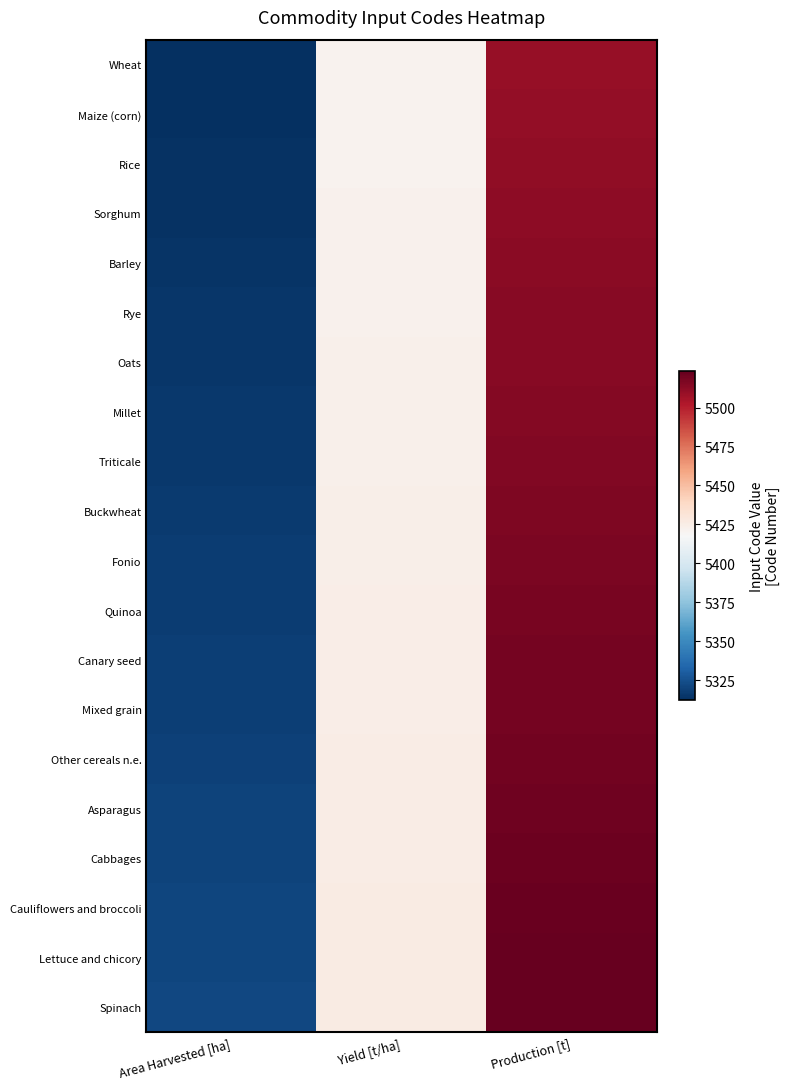

Reading left to right, extract all data points from this chart.

Wheat: Area Harvested [ha]=5312.0	Yield [t/ha]=5421.0	Production [t]=5510.0
Maize (corn): Area Harvested [ha]=5312.5	Yield [t/ha]=5421.3	Production [t]=5510.7
Rice: Area Harvested [ha]=5313.0	Yield [t/ha]=5421.6	Production [t]=5511.4
Sorghum: Area Harvested [ha]=5313.5	Yield [t/ha]=5421.9	Production [t]=5512.1
Barley: Area Harvested [ha]=5314.0	Yield [t/ha]=5422.2	Production [t]=5512.8
Rye: Area Harvested [ha]=5314.5	Yield [t/ha]=5422.5	Production [t]=5513.5
Oats: Area Harvested [ha]=5315.0	Yield [t/ha]=5422.8	Production [t]=5514.2
Millet: Area Harvested [ha]=5315.5	Yield [t/ha]=5423.1	Production [t]=5514.9
Triticale: Area Harvested [ha]=5316.0	Yield [t/ha]=5423.4	Production [t]=5515.6
Buckwheat: Area Harvested [ha]=5316.5	Yield [t/ha]=5423.7	Production [t]=5516.3
Fonio: Area Harvested [ha]=5317.0	Yield [t/ha]=5424.0	Production [t]=5517.0
Quinoa: Area Harvested [ha]=5317.5	Yield [t/ha]=5424.3	Production [t]=5517.7
Canary seed: Area Harvested [ha]=5318.0	Yield [t/ha]=5424.6	Production [t]=5518.4
Mixed grain: Area Harvested [ha]=5318.5	Yield [t/ha]=5424.9	Production [t]=5519.1
Other cereals n.e.: Area Harvested [ha]=5319.0	Yield [t/ha]=5425.2	Production [t]=5519.8
Asparagus: Area Harvested [ha]=5319.5	Yield [t/ha]=5425.5	Production [t]=5520.5
Cabbages: Area Harvested [ha]=5320.0	Yield [t/ha]=5425.8	Production [t]=5521.2
Cauliflowers and broccoli: Area Harvested [ha]=5320.5	Yield [t/ha]=5426.1	Production [t]=5521.9
Lettuce and chicory: Area Harvested [ha]=5321.0	Yield [t/ha]=5426.4	Production [t]=5522.6
Spinach: Area Harvested [ha]=5321.5	Yield [t/ha]=5426.7	Production [t]=5523.3